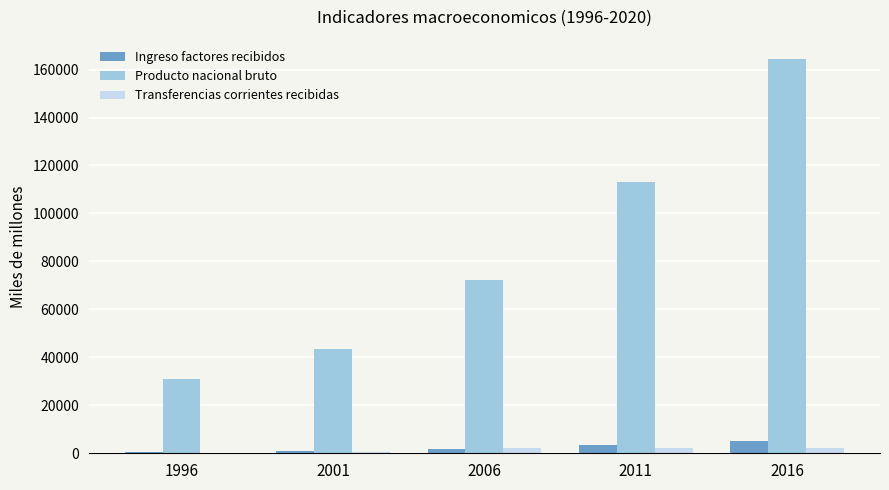

What is the approximate value of Transferencias corrientes recibidas at 2001?

456